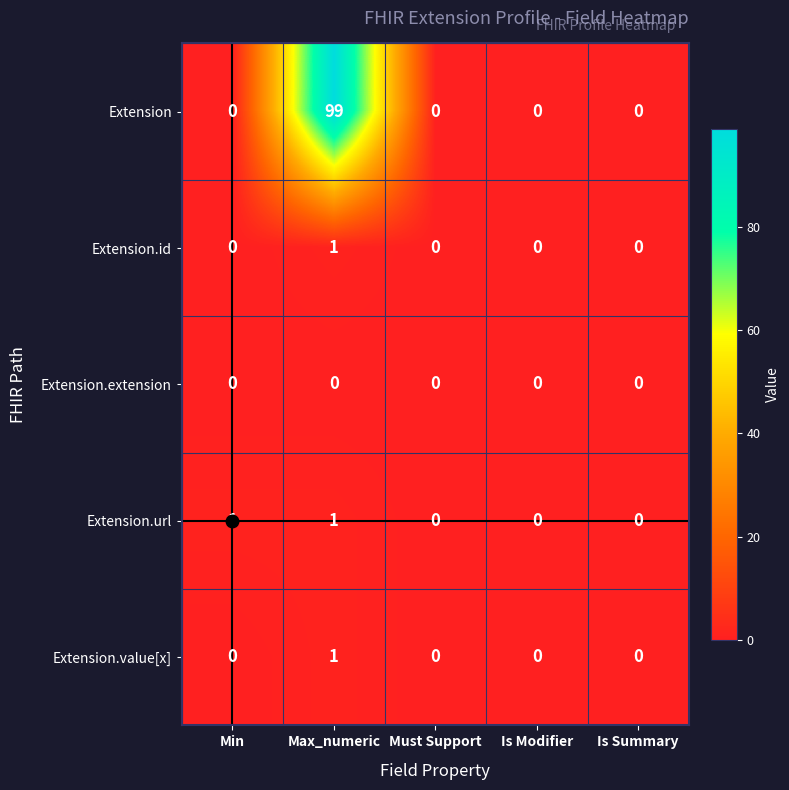

Count the number of categories in the chart.

5